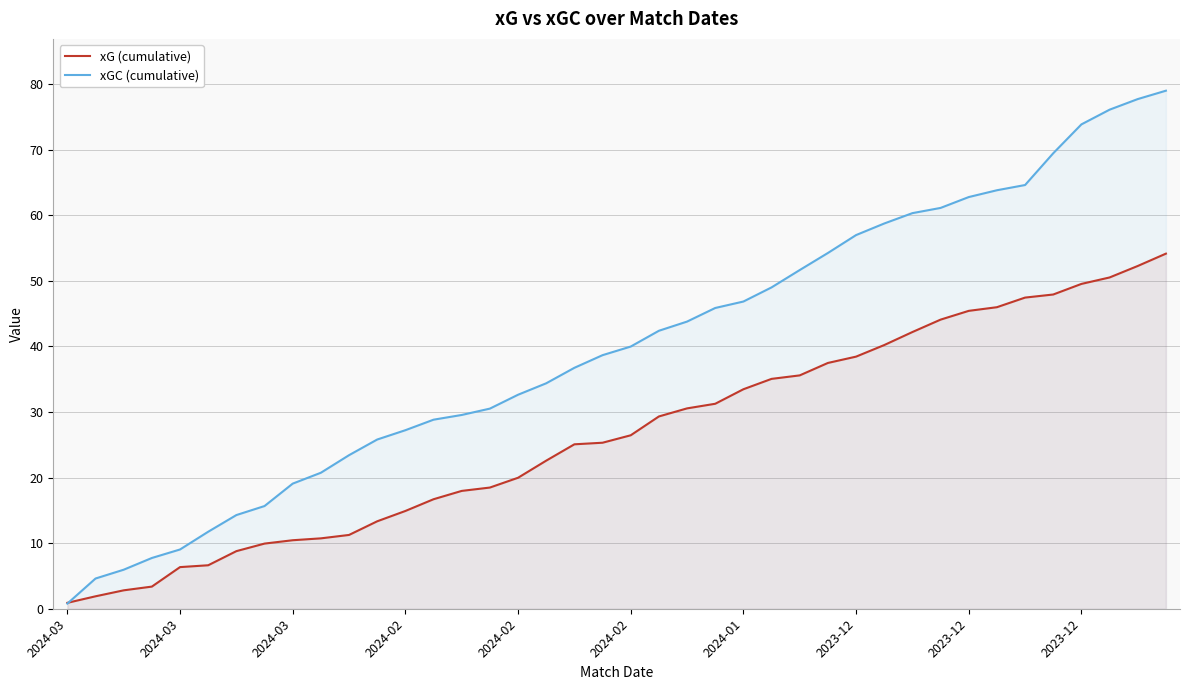

What is the value of the xGC (cumulative) point at the 4th from the left?

7.7